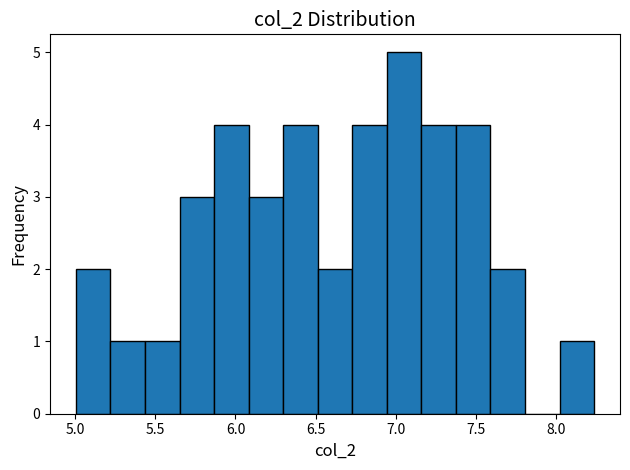

Reading left to right, transcribe this chart: for each bar, give the range it covers on the x-axis and its height. Neither the bar edges nor the heights are printed on the chart, so give them approximately, as read against the axes.

5.00 to 5.20: 2
5.20 to 5.45: 1
5.45 to 5.65: 1
5.65 to 5.85: 3
5.85 to 6.10: 4
6.10 to 6.30: 3
6.30 to 6.50: 4
6.50 to 6.75: 2
6.75 to 6.95: 4
6.95 to 7.15: 5
7.15 to 7.40: 4
7.40 to 7.60: 4
7.60 to 7.80: 2
7.80 to 8.00: 0
8.00 to 8.25: 1